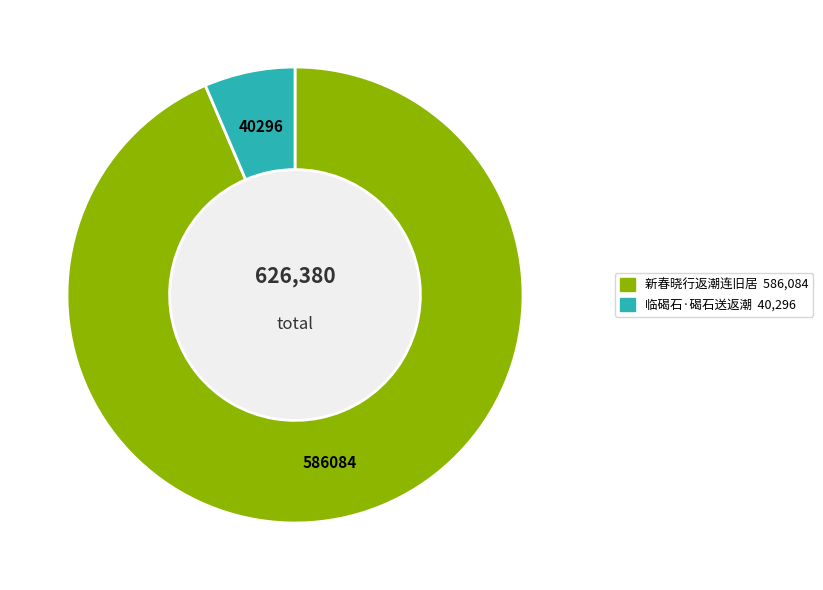

Is there any slice that represents more than half of the pie?

Yes